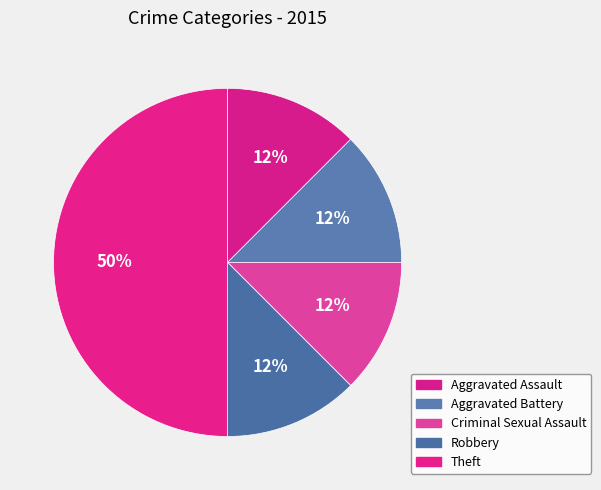

Combined, what portion of the pie is Theft and Aggravated Battery?

62.5%